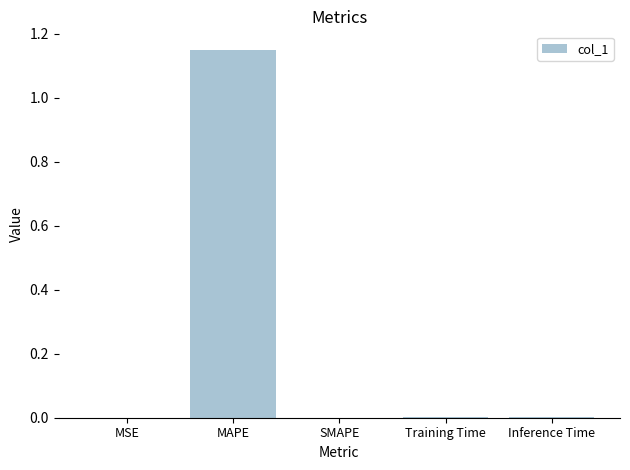

The value at SMAPE is 0.6. True or false?

False